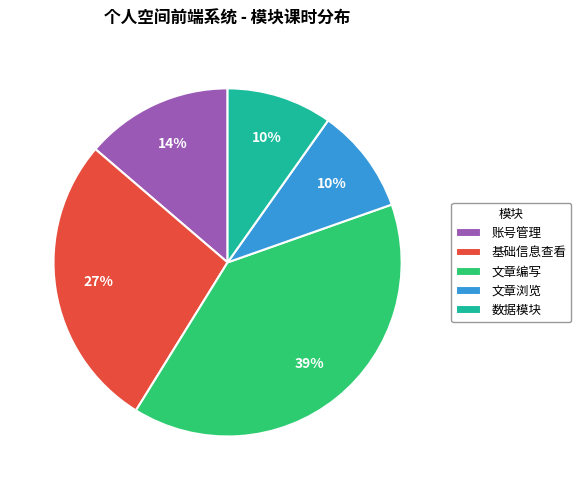

True or false: 文章编写 accounts for 27% of the total.

False